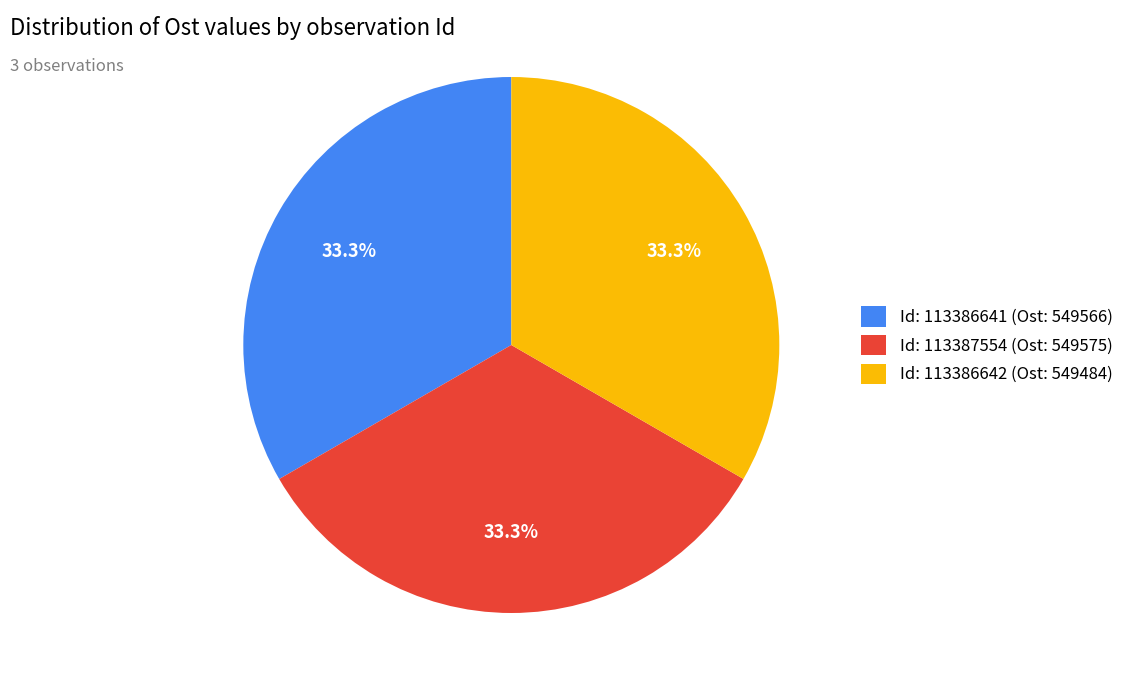

Approximately how many times larger is the value at Id: 113386641 (Ost: 549566) compared to Id: 113387554 (Ost: 549575)?

1.0